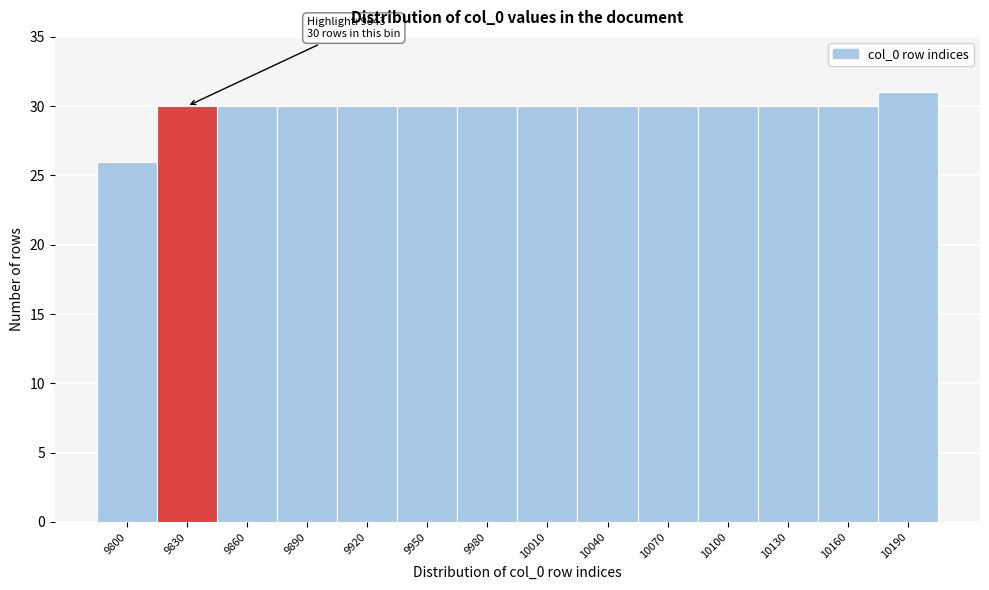

Reading left to right, list all the values displayed in this chart.

26	30	30	30	30	30	30	30	30	30	30	30	30	31